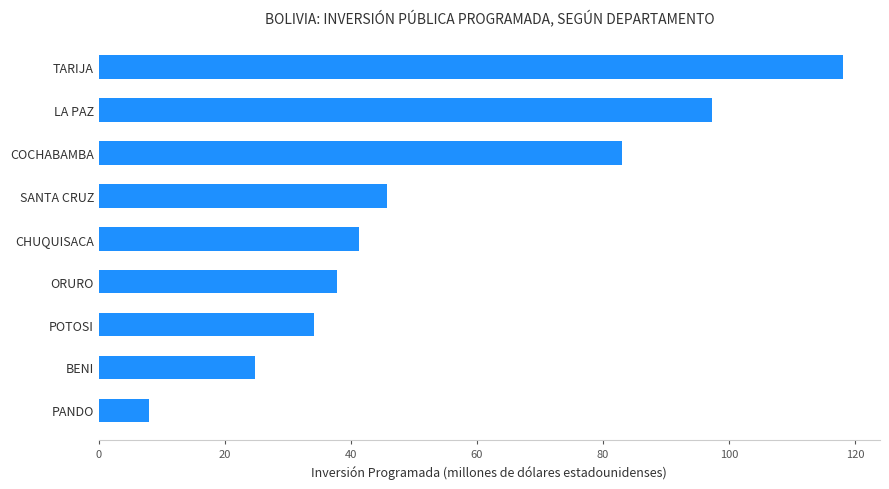

What is the average value?

54.5